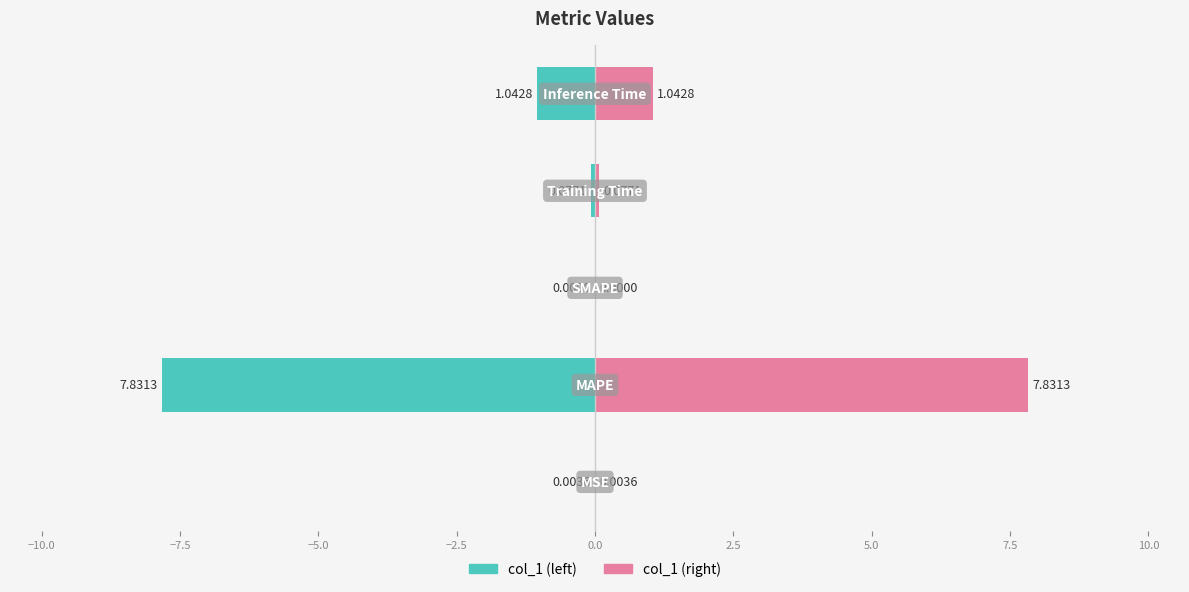

Is it true that col_1 equals -4.0 at −7.5?

False